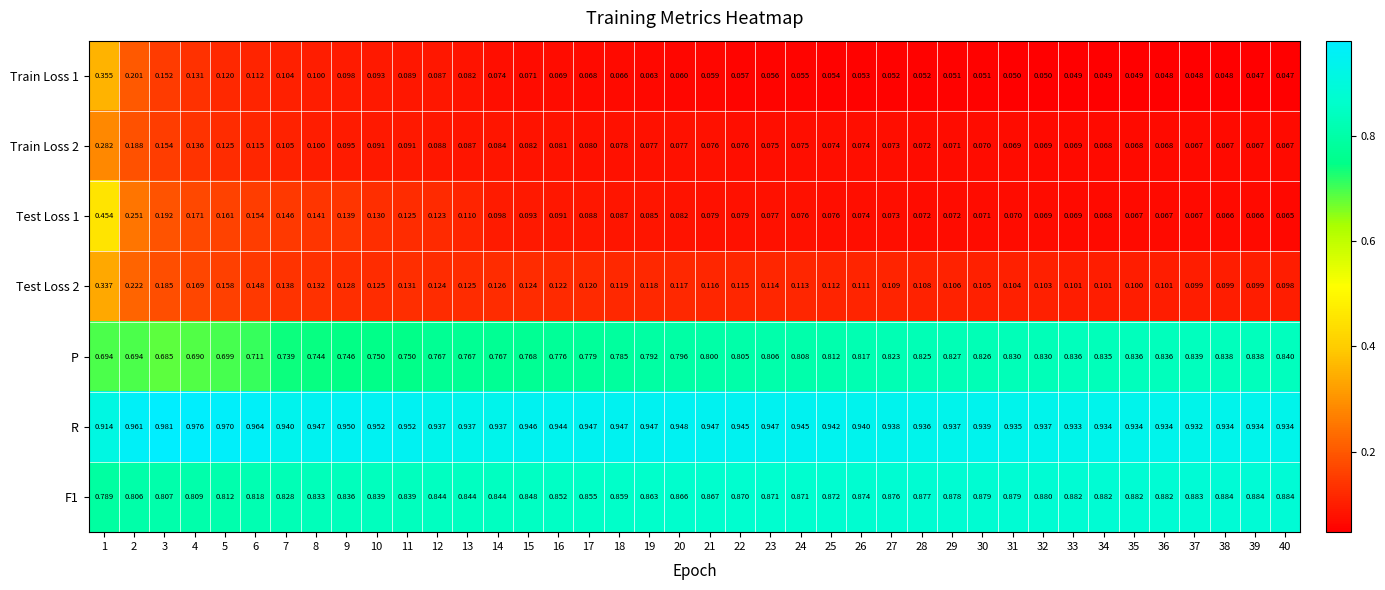

Between 22 and 26, which series saw the biggest shift?

P